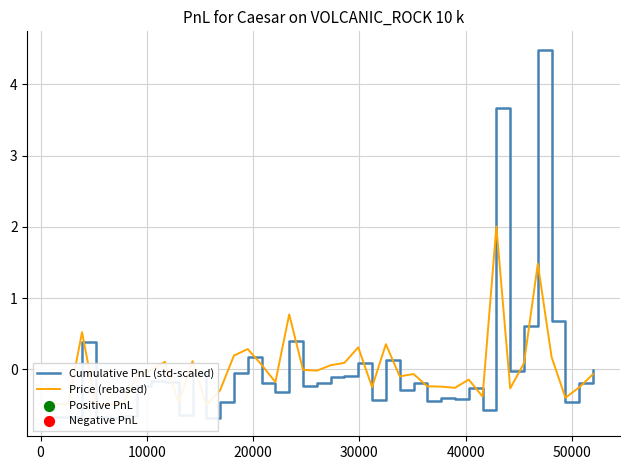

Which series contains the highest Y value?

Cumulative PnL (std-scaled)